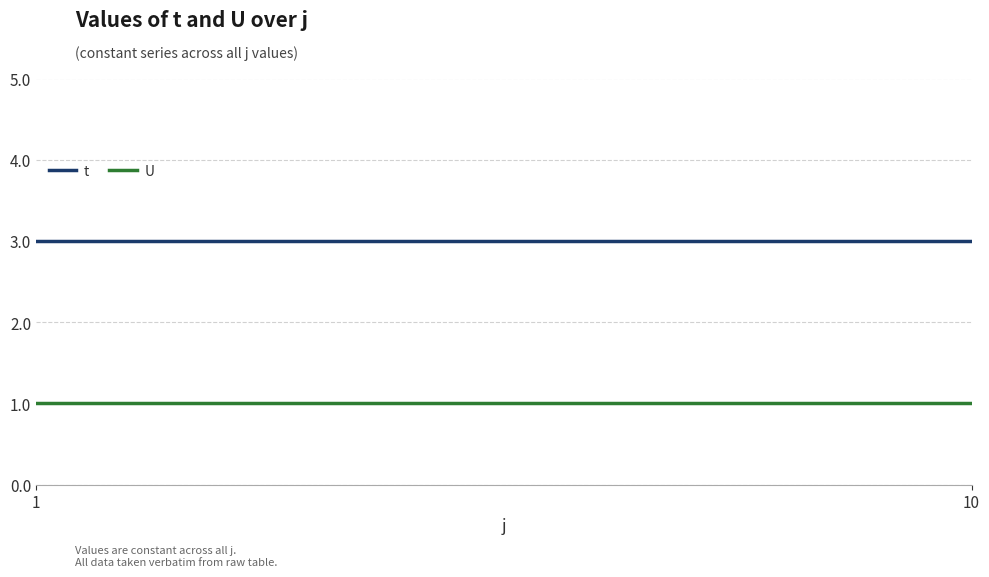

Reading left to right, list all the values displayed in this chart.

t: 3	3	3	3	3	3	3	3	3	3
U: 1	1	1	1	1	1	1	1	1	1